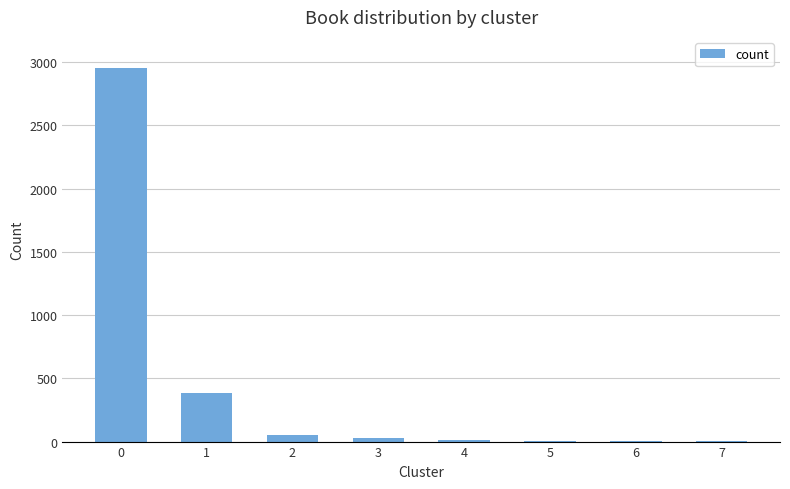

What is the sum of all values?

3455